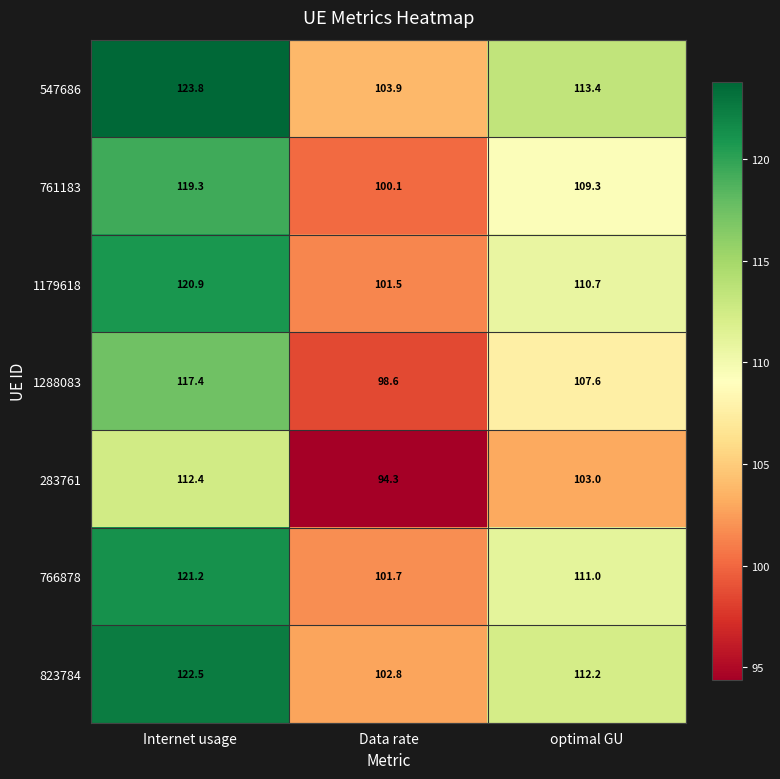

At which category does the chart reach its minimum across all series?

Data rate